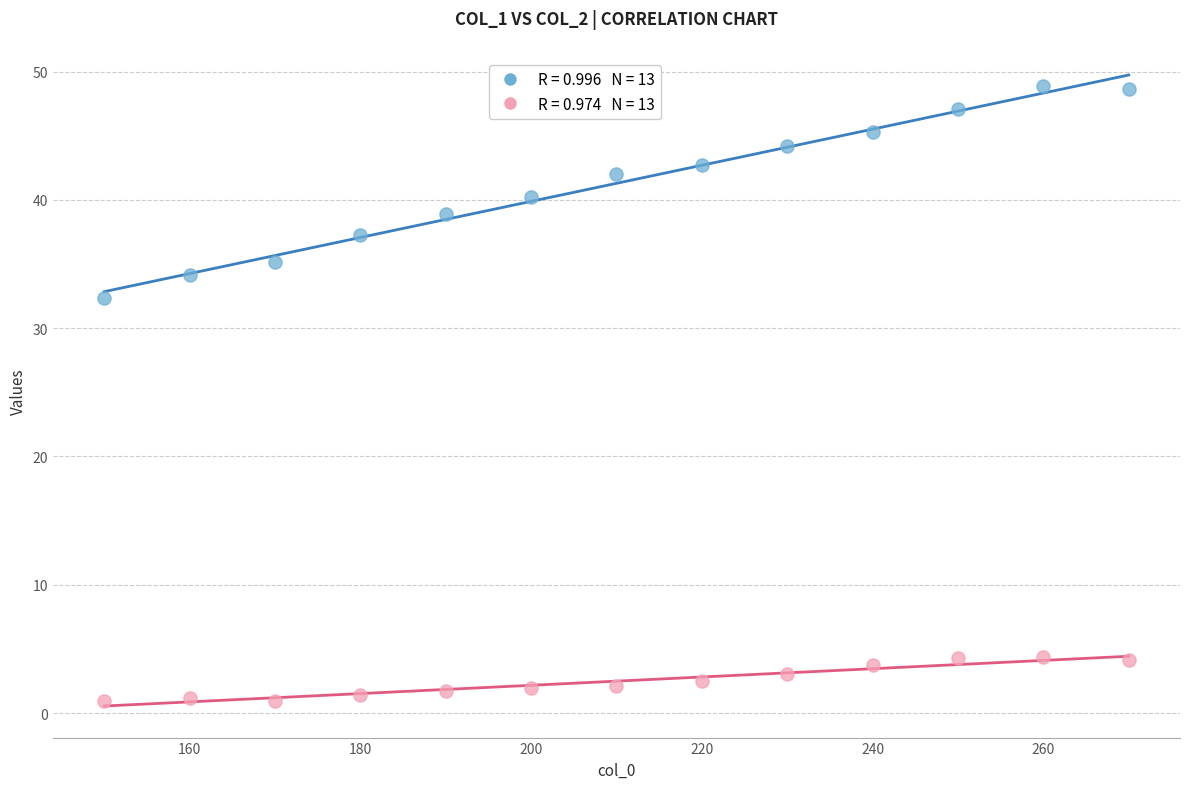

Across all data points, what is the range of X values (max minus min)?

120.0